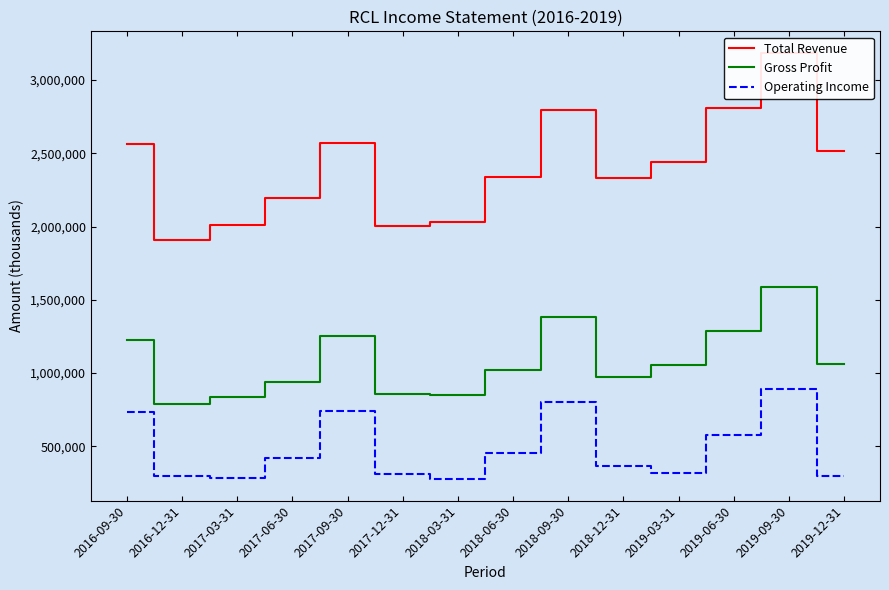

What is the difference between the highest and lowest values at 2017-09-30?

1832100